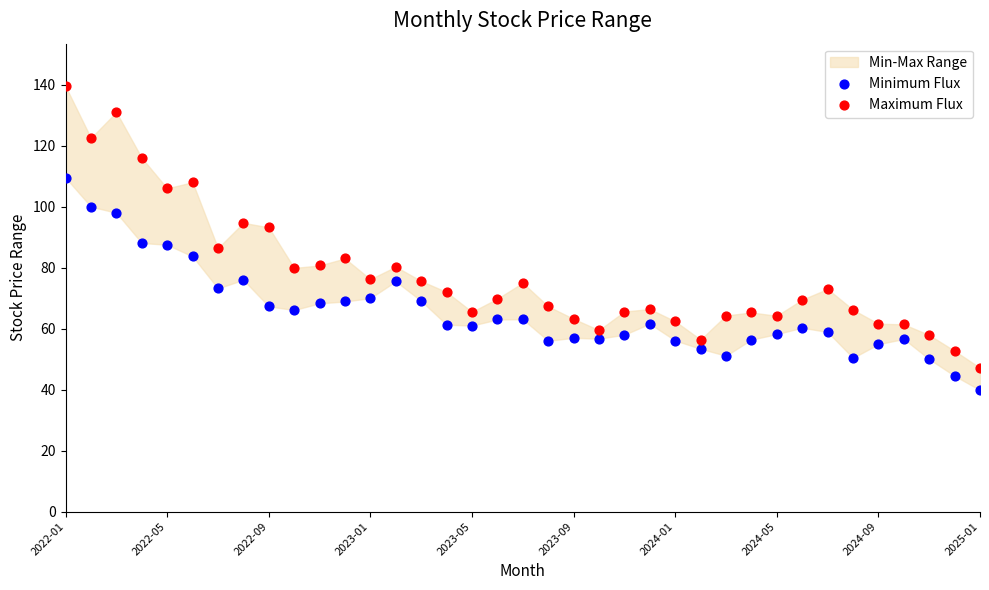

Which series reaches the minimum Y coordinate?

Minimum Flux